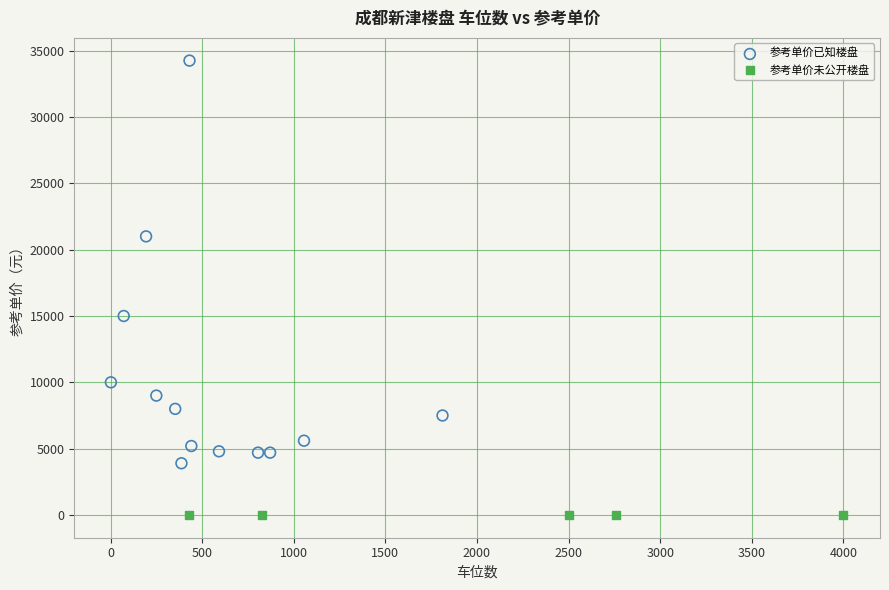

Which series reaches the maximum Y coordinate?

参考单价已知楼盘